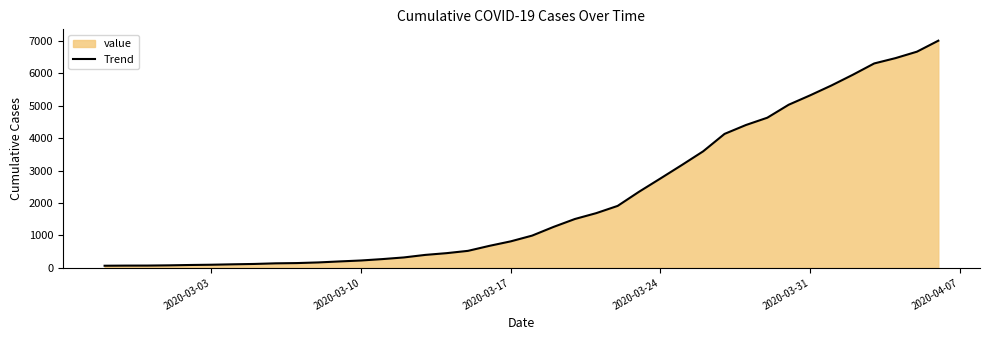

What is the greatest value displayed?

7003